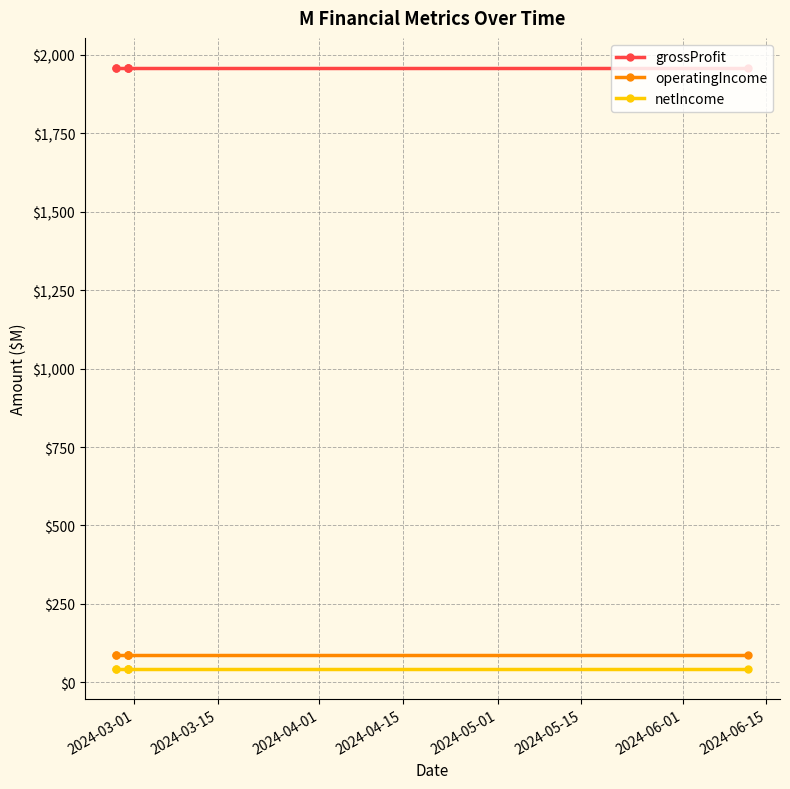

True or false: operatingIncome and grossProfit intersect in this chart.

False